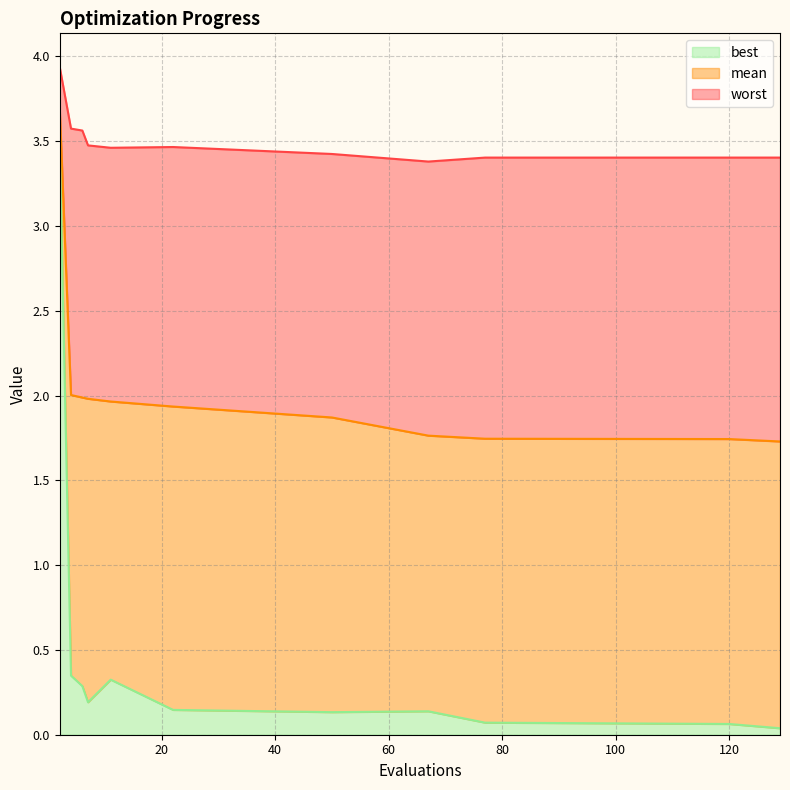

What is the average value of the mean series?

2.0